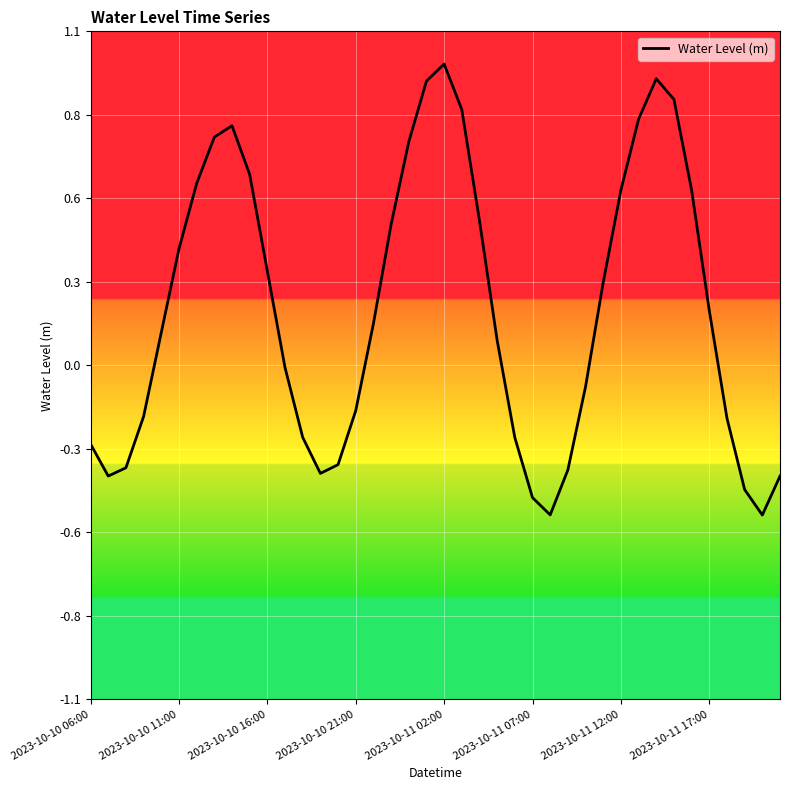

At which category does the chart reach its minimum across all series?

38